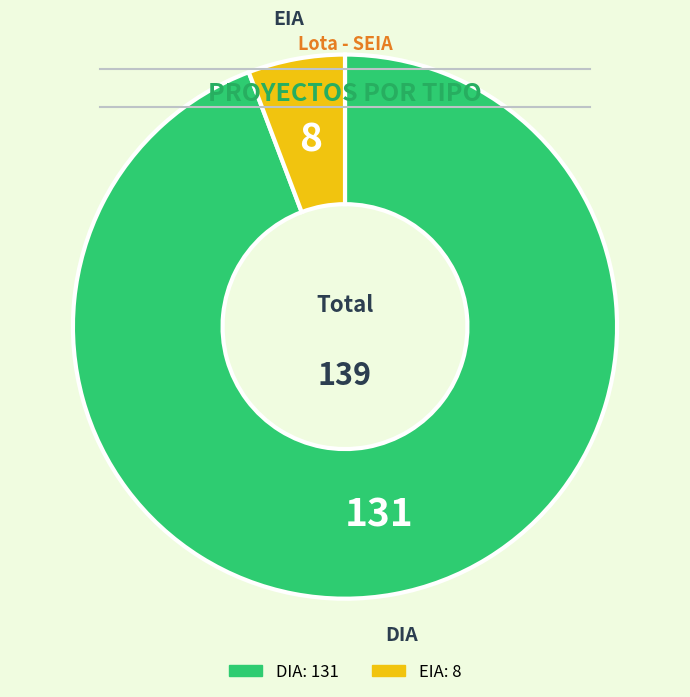

Which slice is the largest?

DIA